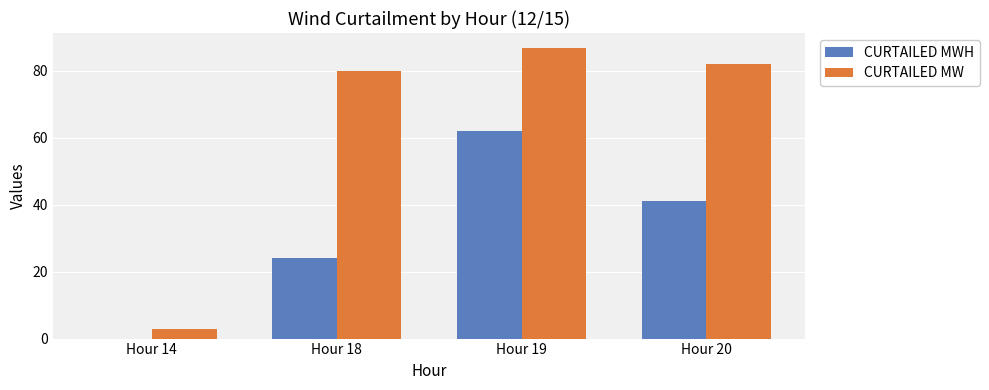

Which label corresponds to the largest value in the chart?

Hour 19